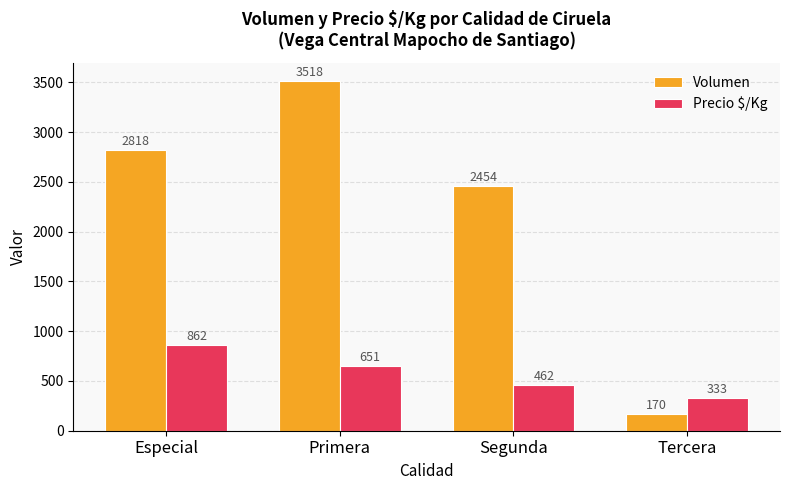

What is the difference between the maximum and minimum values in the Volumen series?

3348